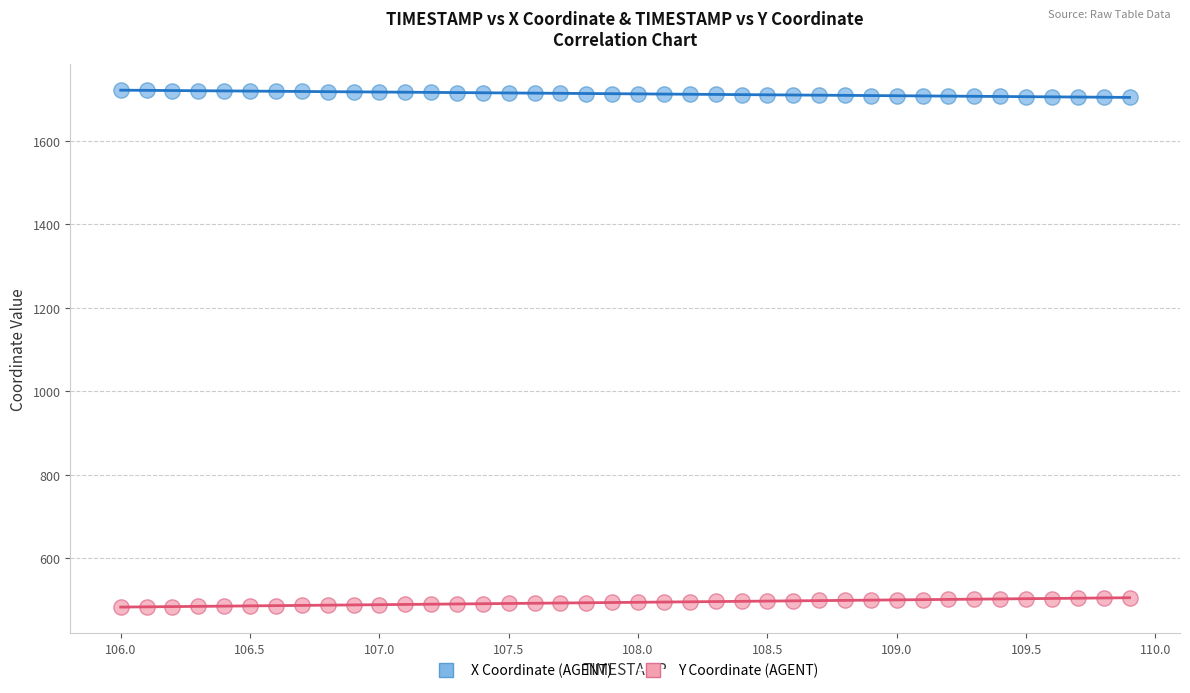

What are all the series names shown in the legend?

X Coordinate (AGENT), Y Coordinate (AGENT)